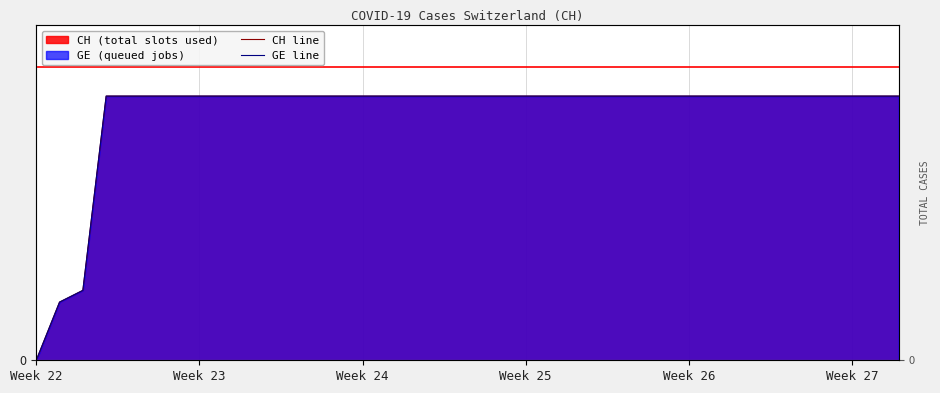

What is the difference between the second highest and minimum values in the CH line series?

631